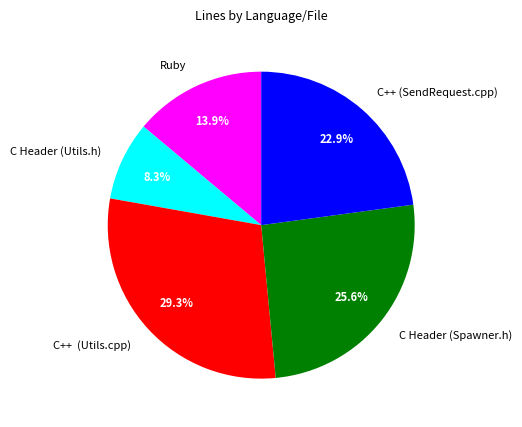

To the nearest percent, what is the combined percentage of C++ (SendRequest.cpp) and C Header (Spawner.h)?

48%